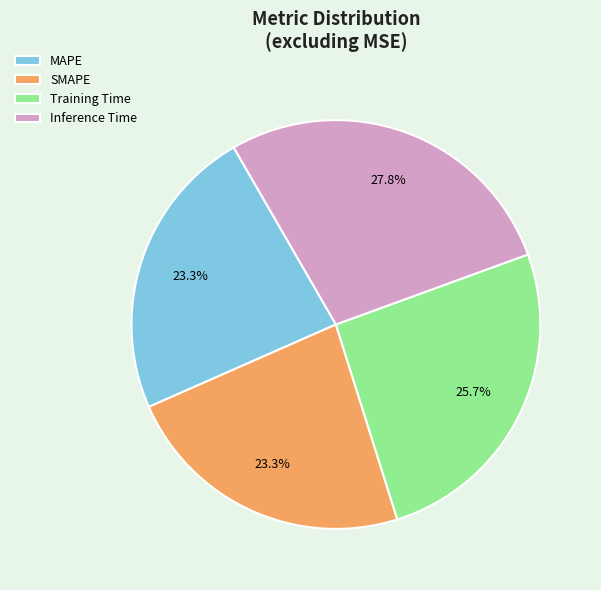

To the nearest percent, what is the combined percentage of SMAPE and Training Time?

49%